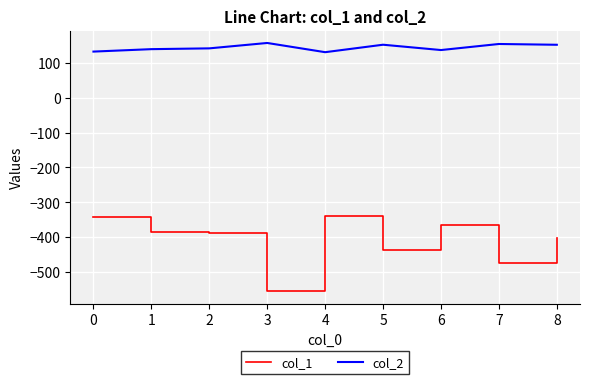

Count the number of data series in this chart.

2